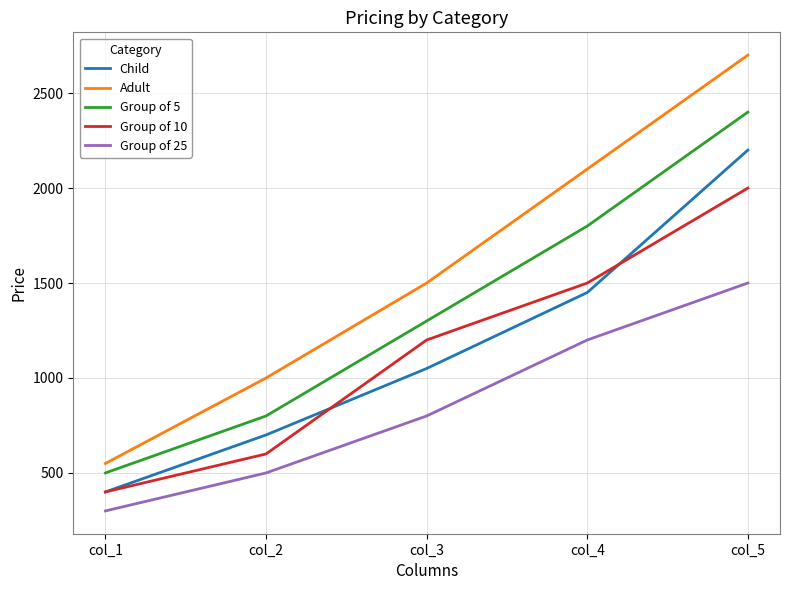

At which category does the chart reach its minimum across all series?

col_1